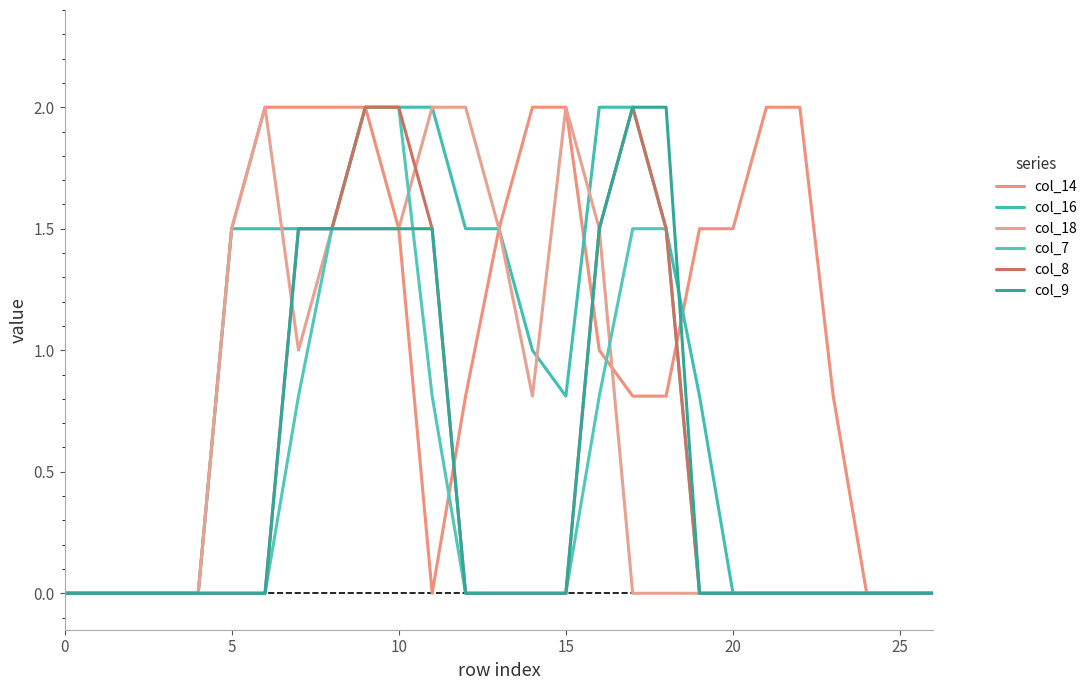

True or false: col_16 and col_18 cross at least once.

True